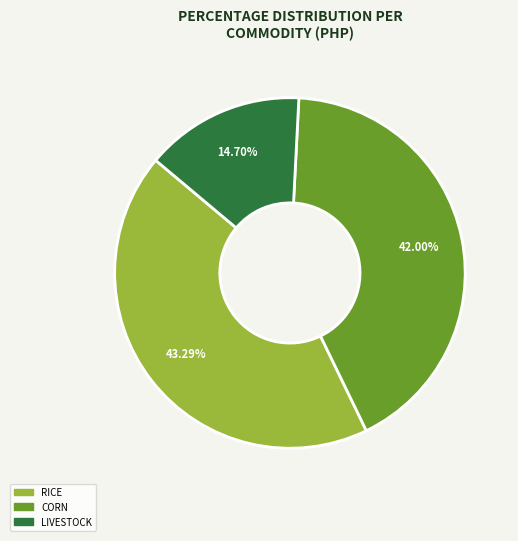

Is there any slice that represents more than half of the pie?

No